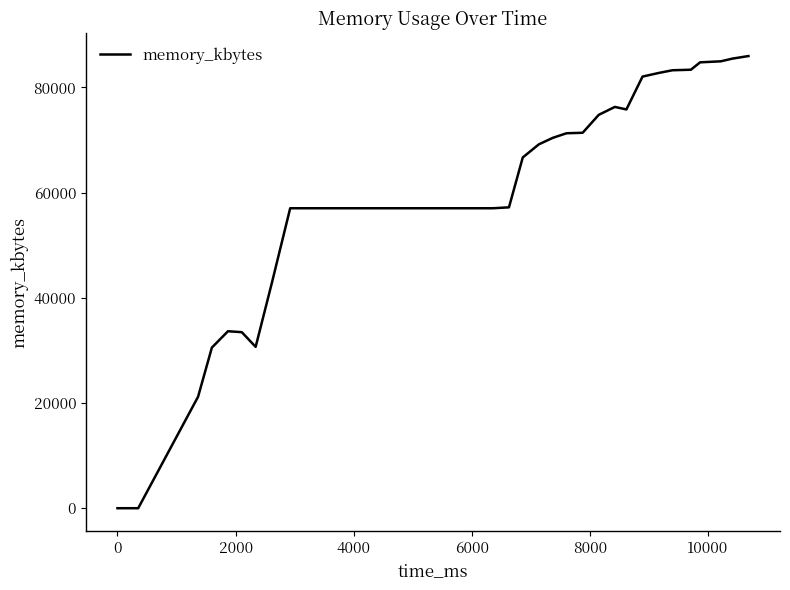

How many lines are shown in the chart?

1